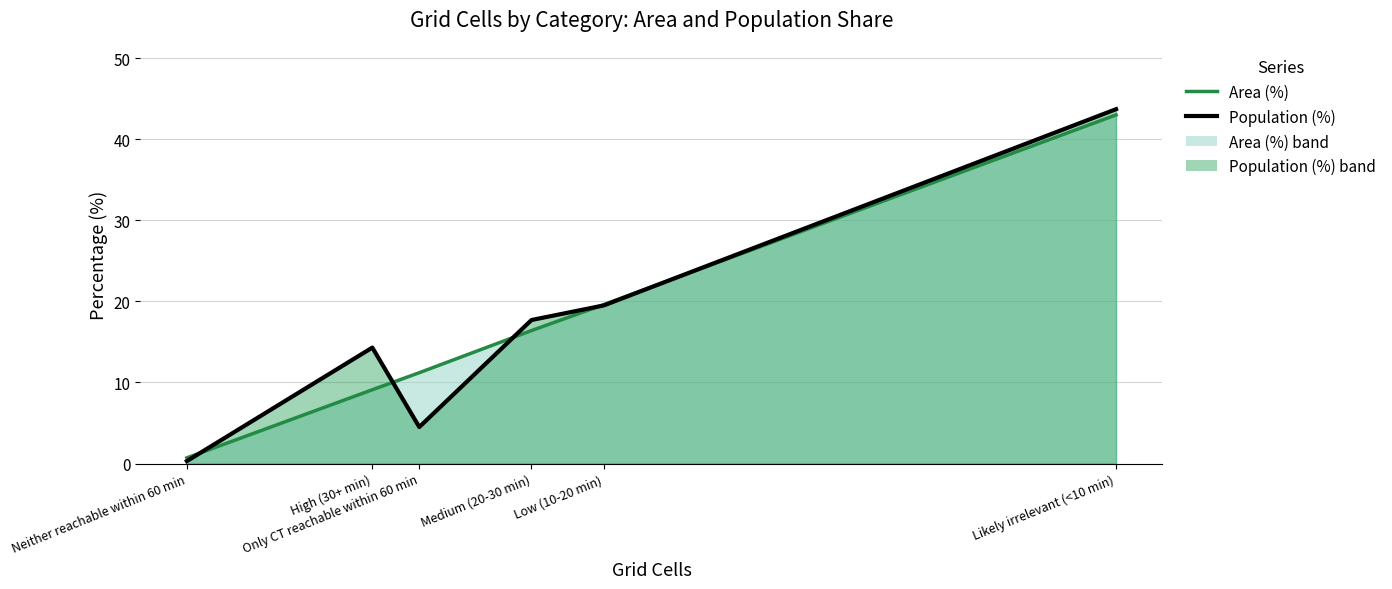

What is the total value across all series at High (30+ min)?

23.4